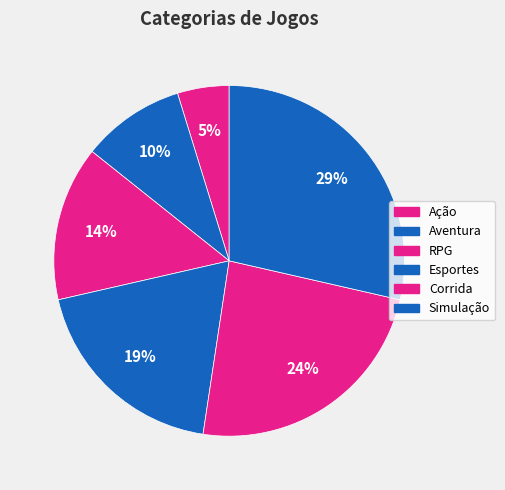

How many slices are in this pie chart?

6